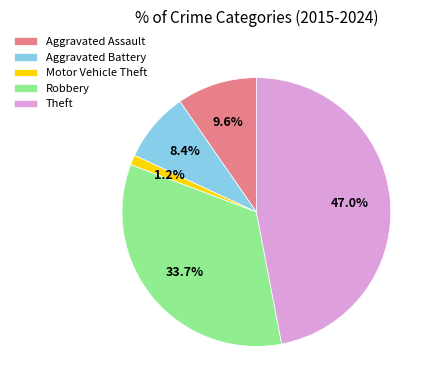

To the nearest percent, what percentage of the pie is Robbery?

34%